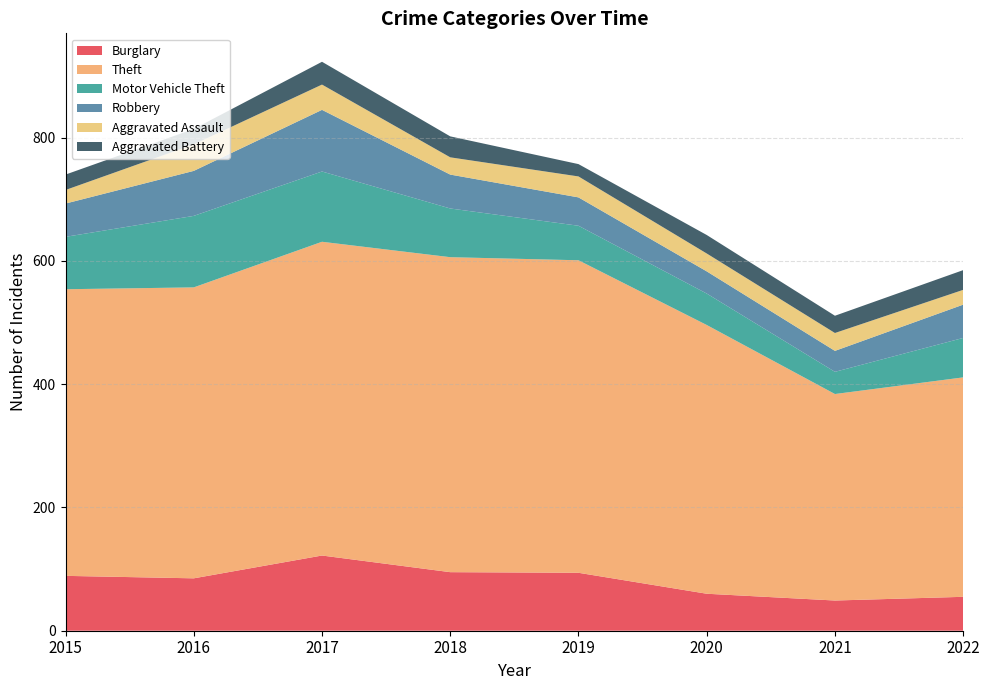

Reading left to right, transcribe all the data shown in this chart.

Burglary: 89	85	122	95	94	60	49	55
Theft: 465	472	509	511	507	436	335	356
Motor Vehicle Theft: 85	116	114	79	56	51	36	64
Robbery: 54	73	100	55	46	36	34	54
Aggravated Assault: 22	43	41	28	34	29	29	24
Aggravated Battery: 25	25	37	34	20	30	28	32